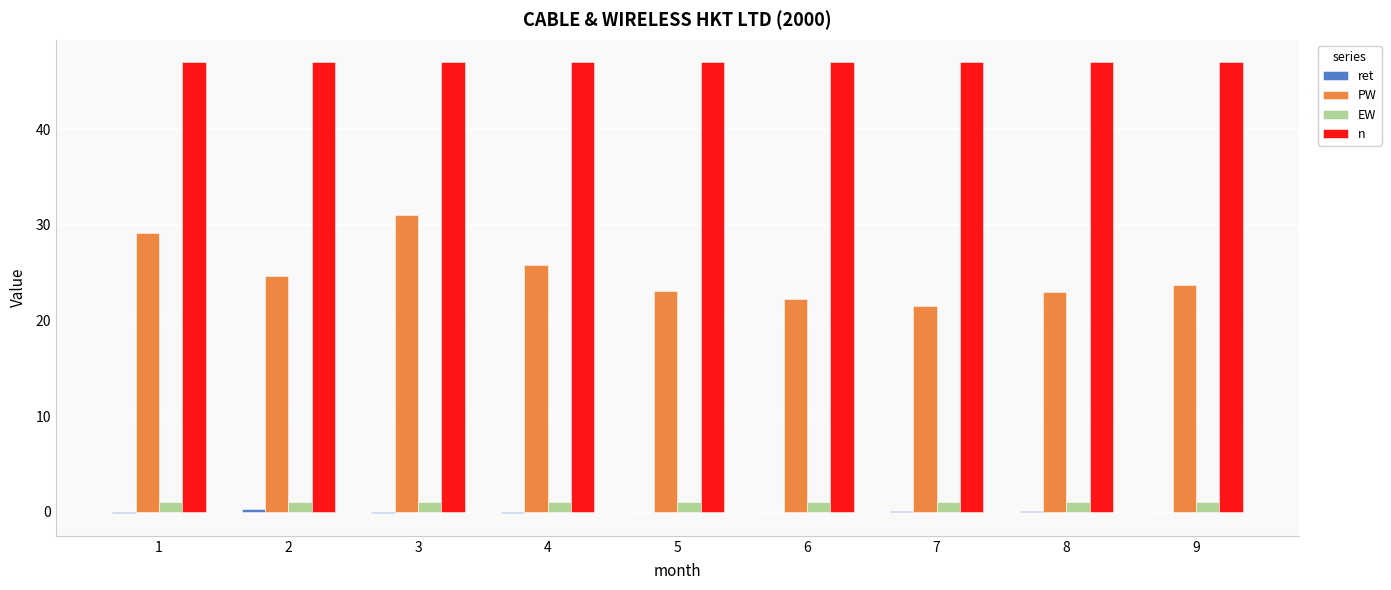

Are the bars grouped side by side (vs. stacked)?

Yes